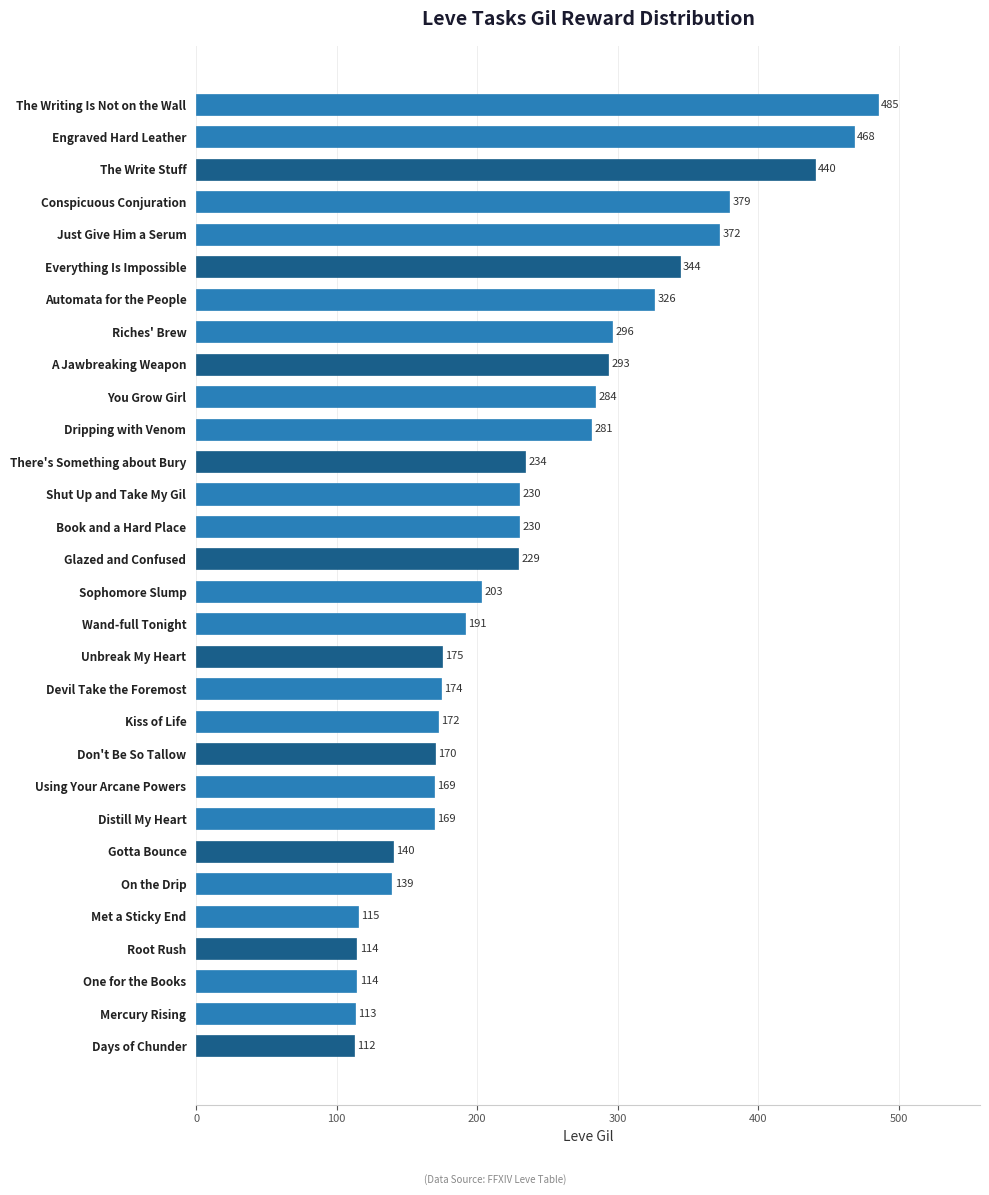

Does the chart contain stacked bars?

No